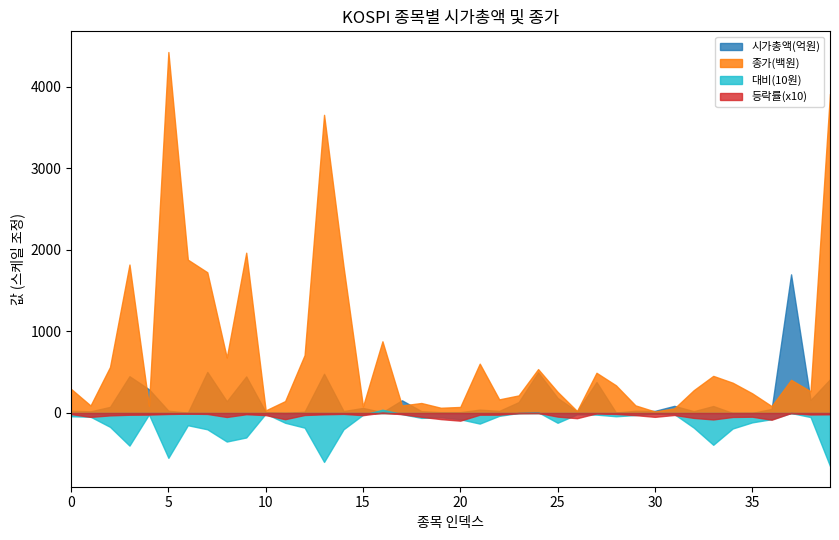

What is the maximum value shown in the chart?

4425.0